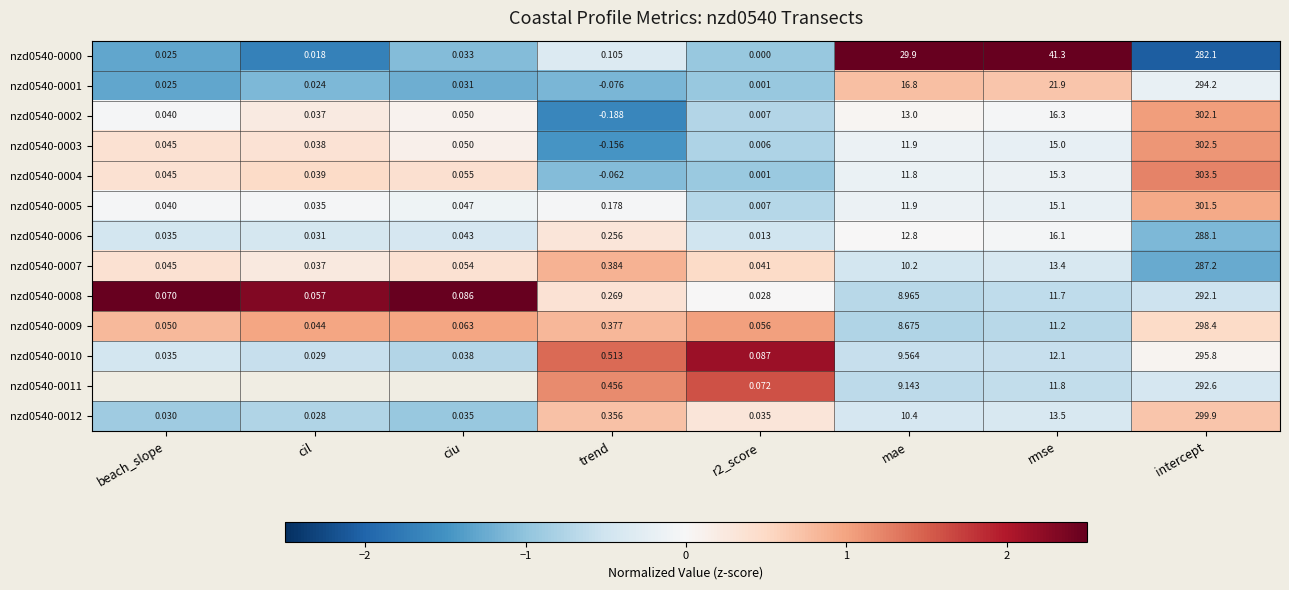

Which has a higher value, r2_score or mae?

mae